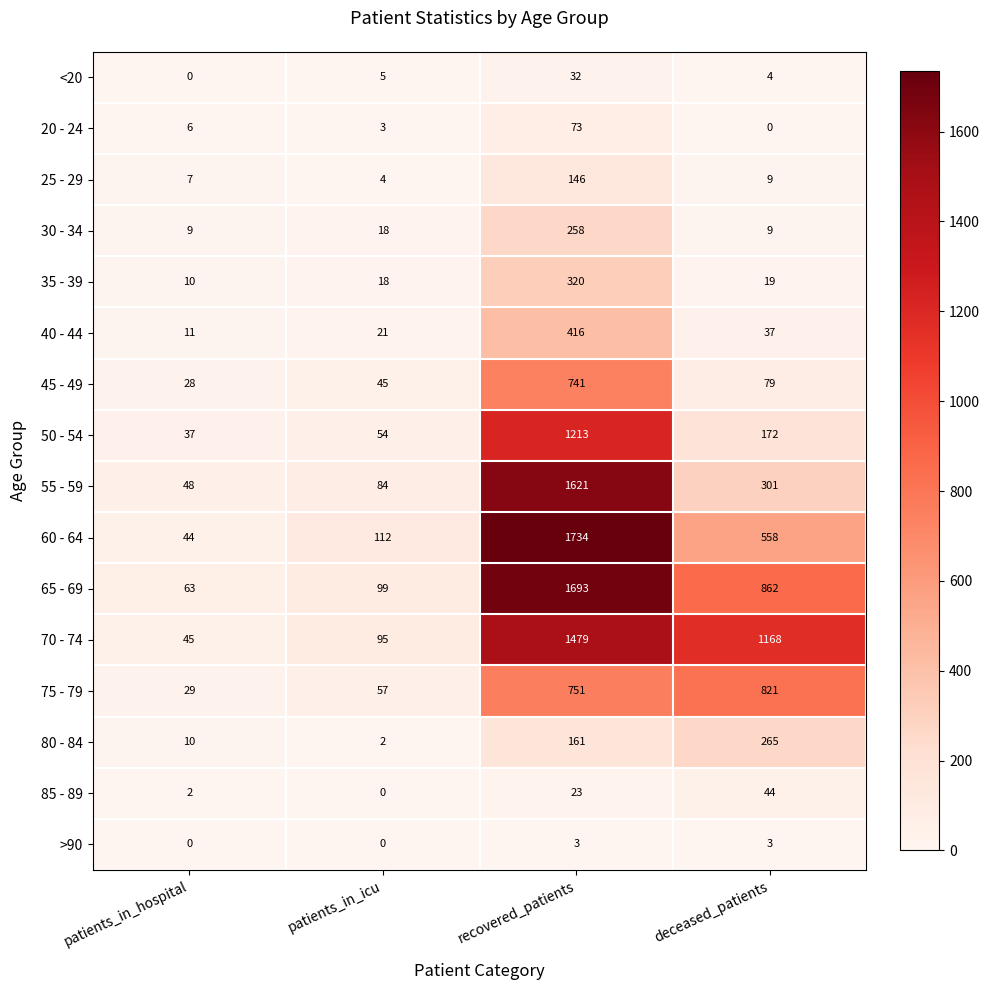

Where is 75 - 79 nearest to the value 425?

recovered_patients